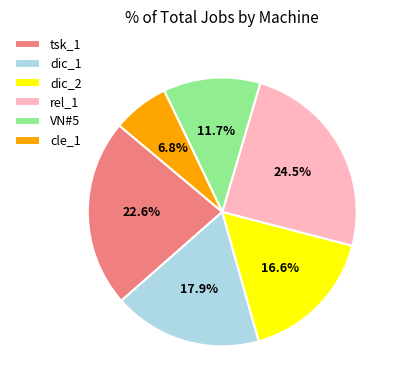

Which category has the biggest portion of the pie?

rel_1